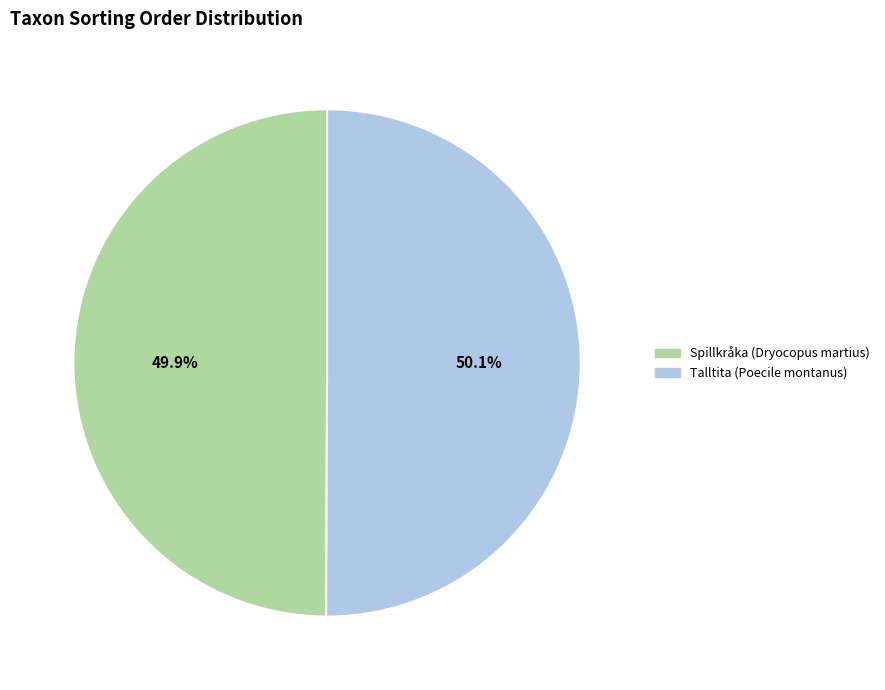

What percentage do Spillkråka (Dryocopus martius) and Talltita (Poecile montanus) together represent?

100.0%